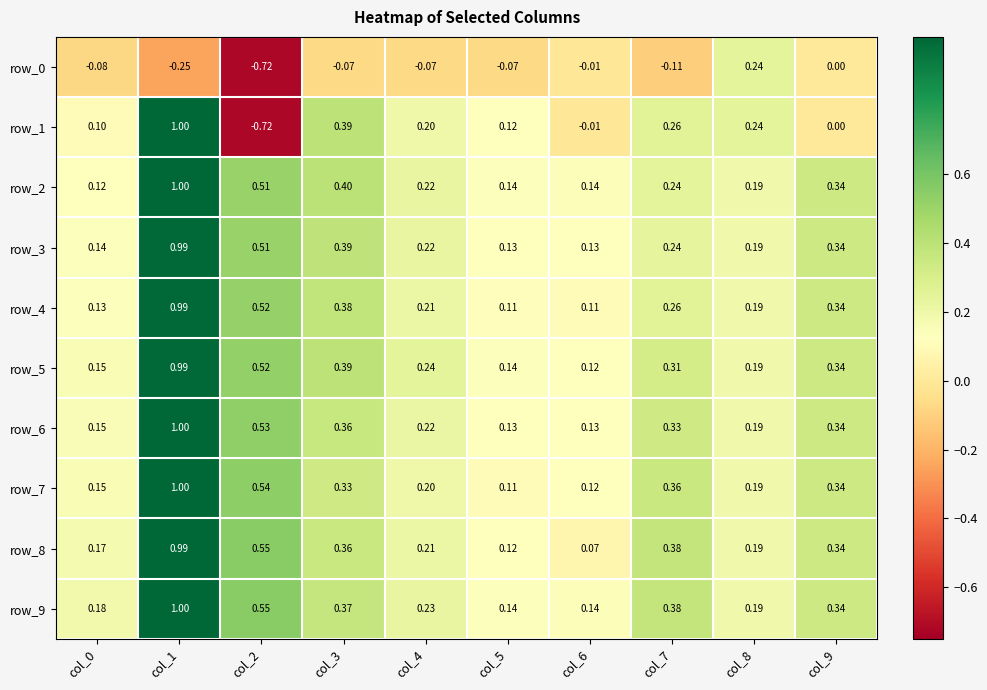

The value of row_1 at col_5 is 0.1. True or false?

True